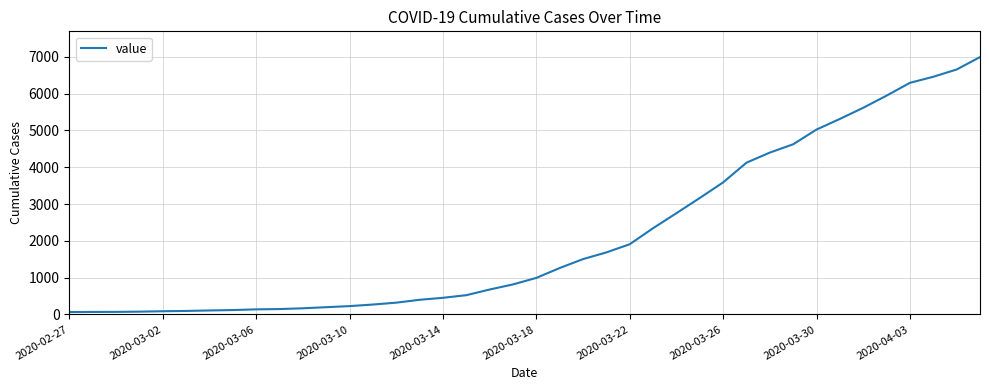

What is the maximum value shown in the chart?

6995